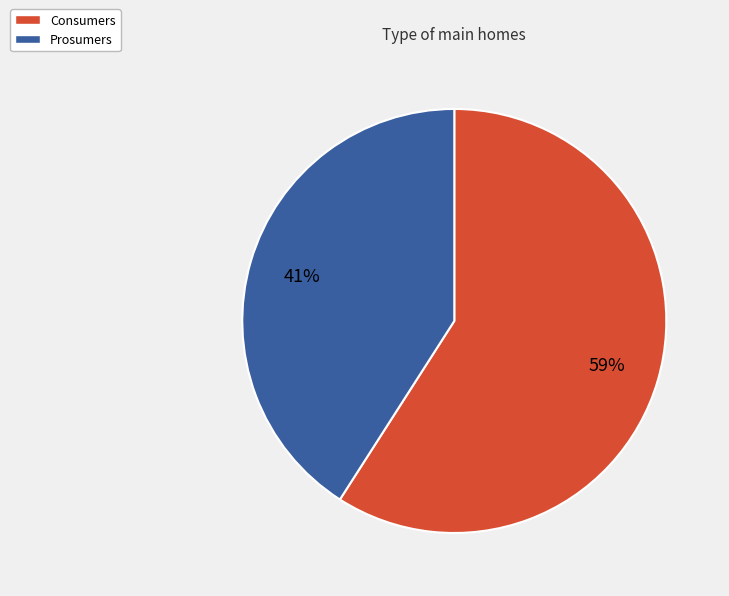

Is it true that Consumers is 59% of the pie?

True